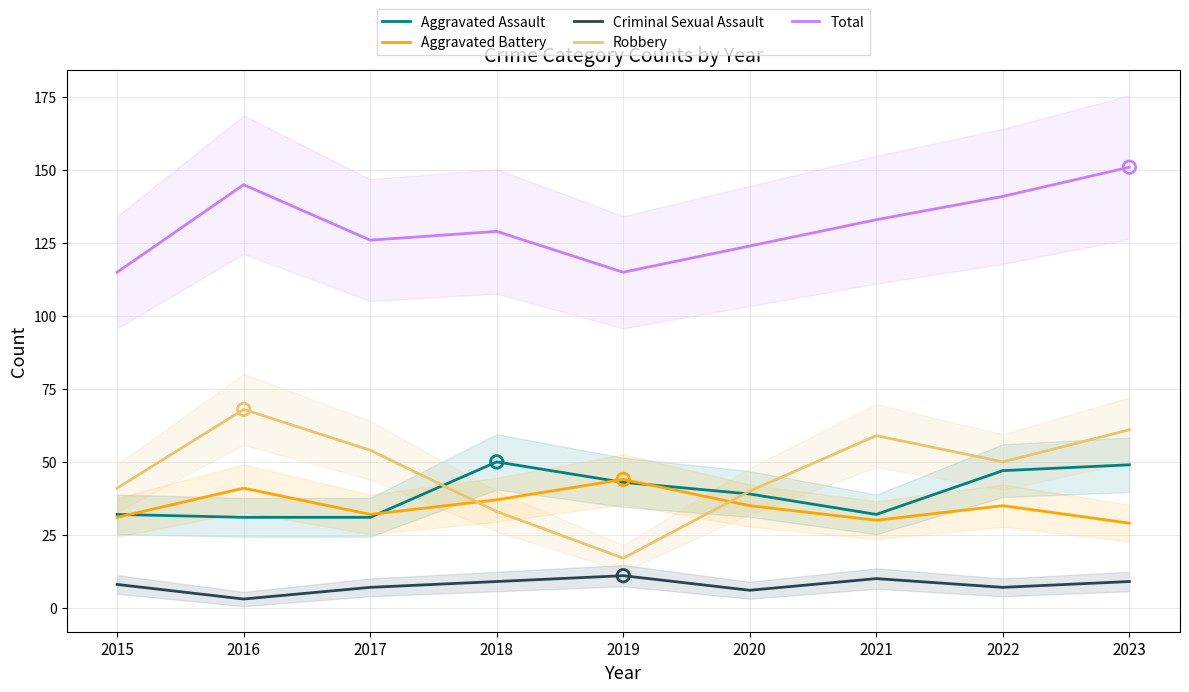

Is the value of Aggravated Assault at 2022 greater than the value of Criminal Sexual Assault at 2018?

Yes